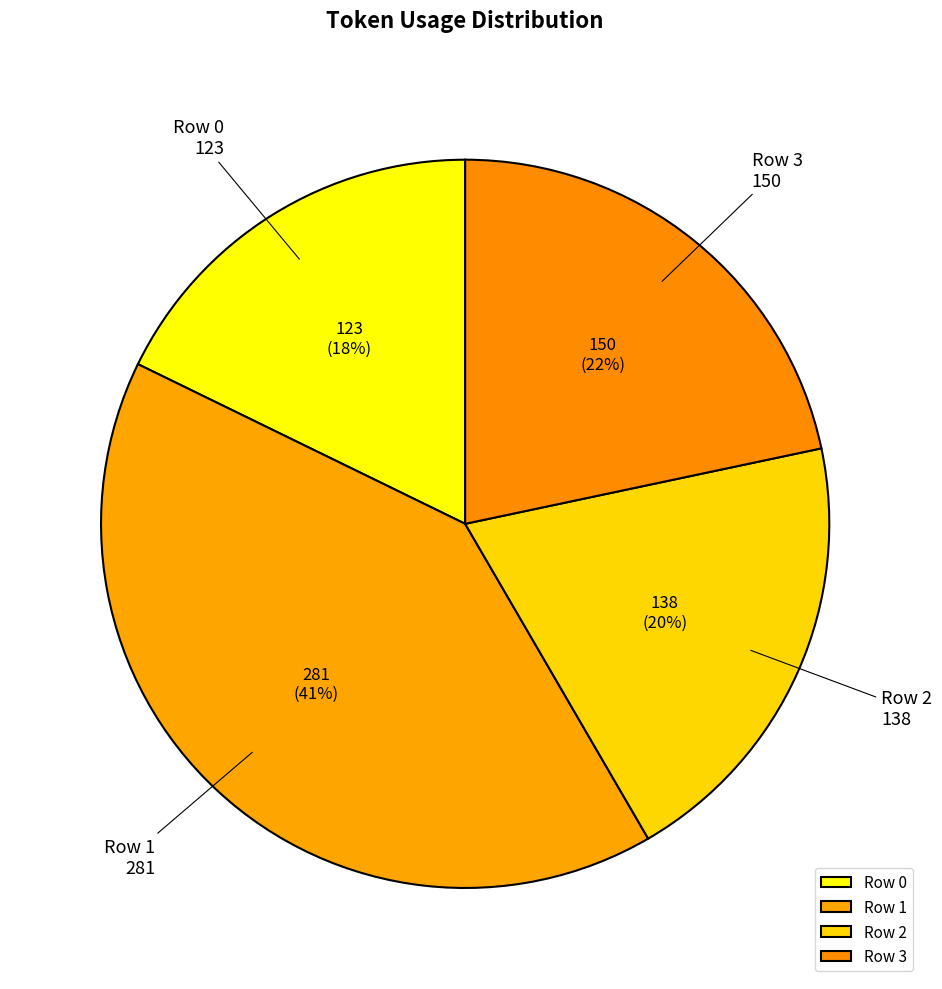

How many segments does this pie chart have?

4